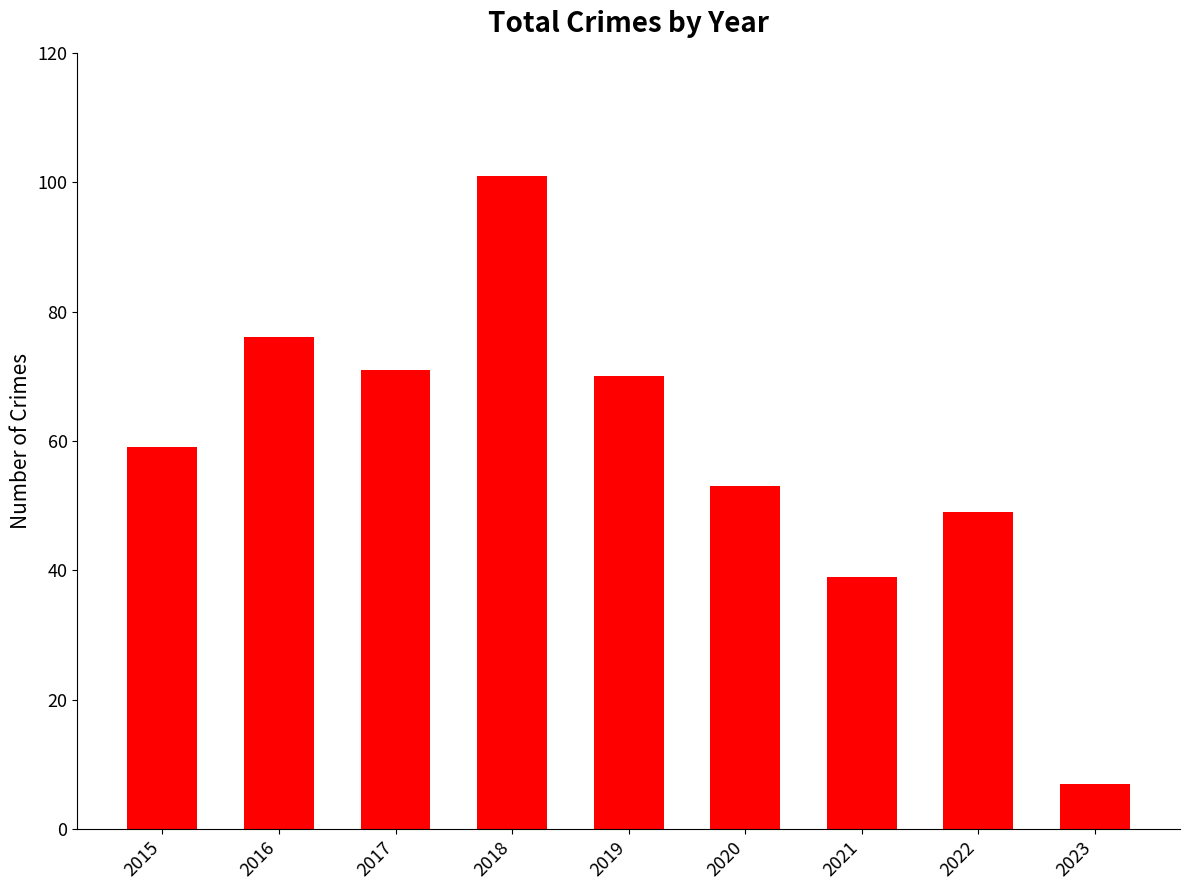

Reading right to left, extract all data points from this chart.

7	49	39	53	70	101	71	76	59